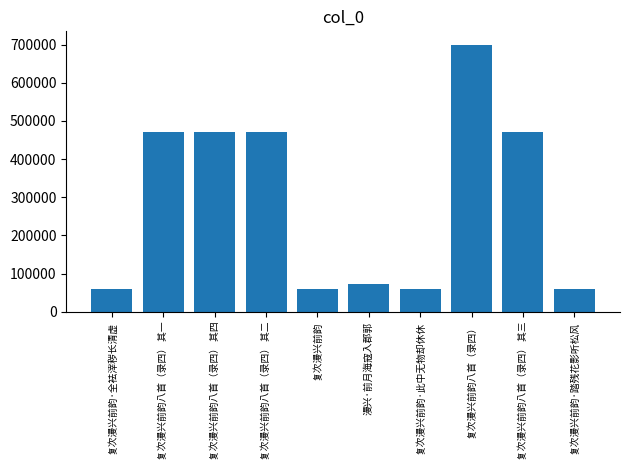

What is the difference between the second highest and second lowest values?

410230